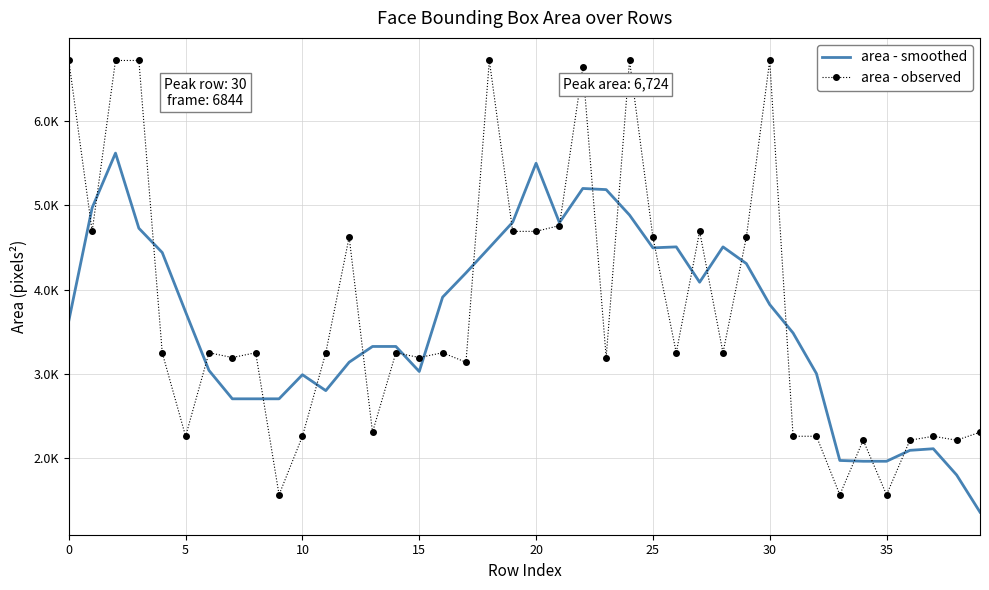

Which series ends up on top after the final intersection of area - observed and area - smoothed?

area - observed